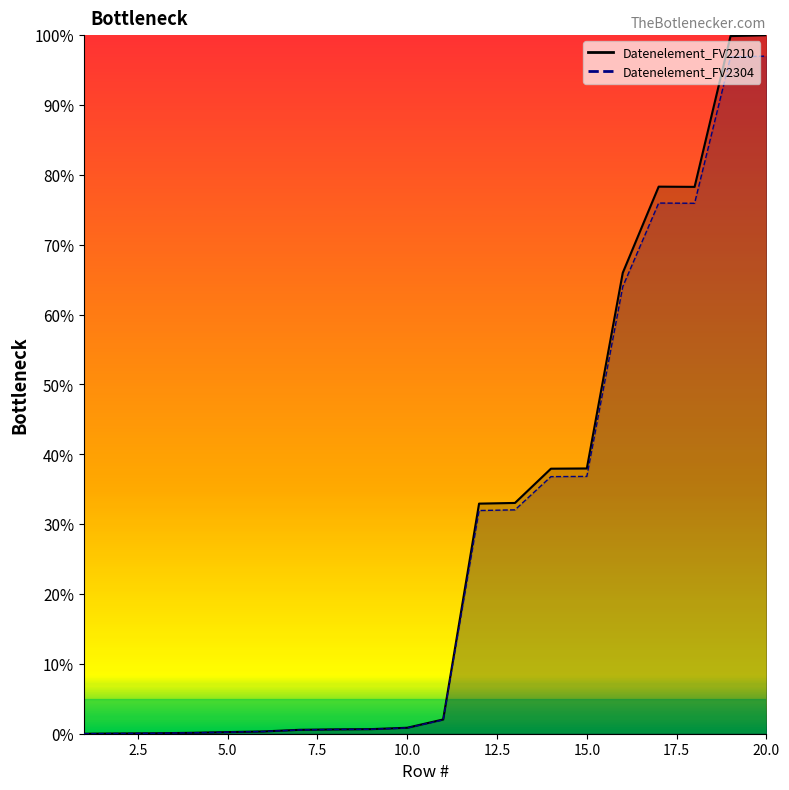

List the series in order of their peak value, lowest first.

Datenelement_FV2304, Datenelement_FV2210